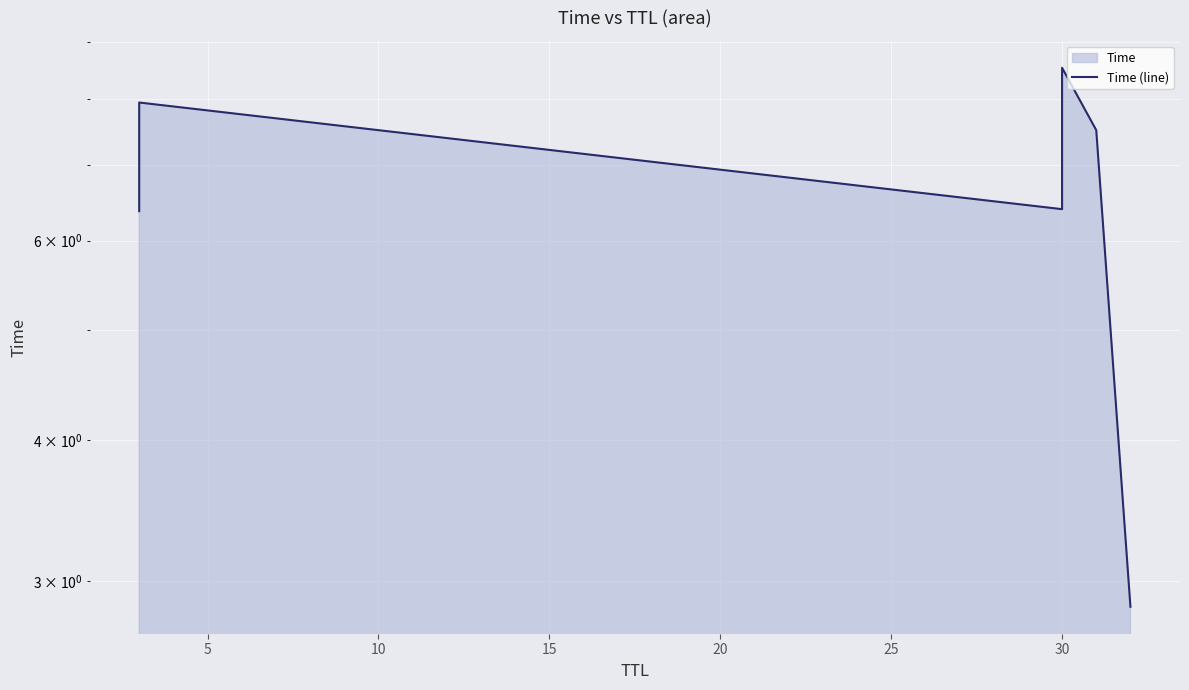

What is the value of the 4th point from the left?

8.5